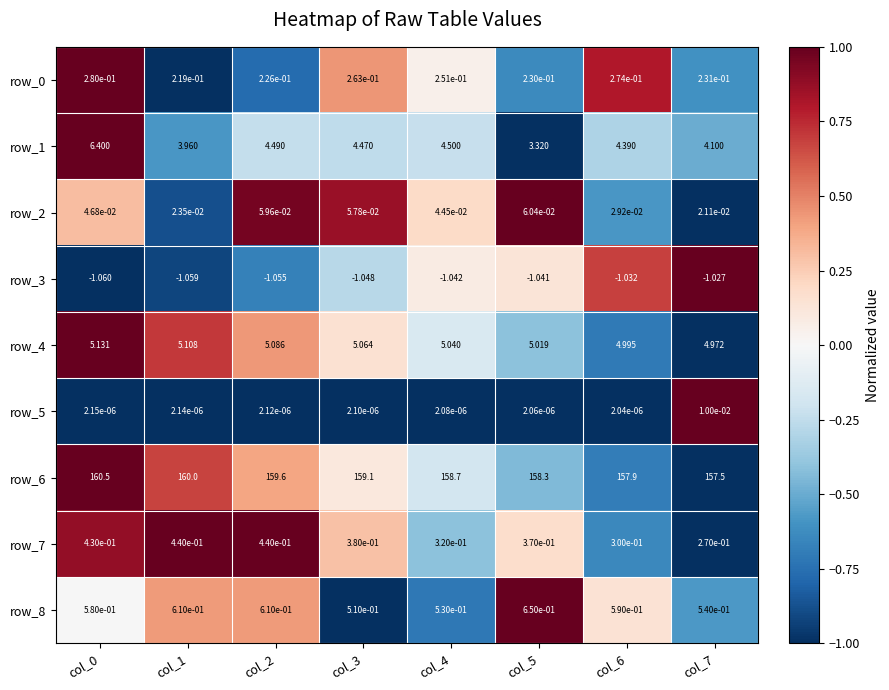

Is the value of row_8 at col_4 greater than the value of row_1 at col_6?

No